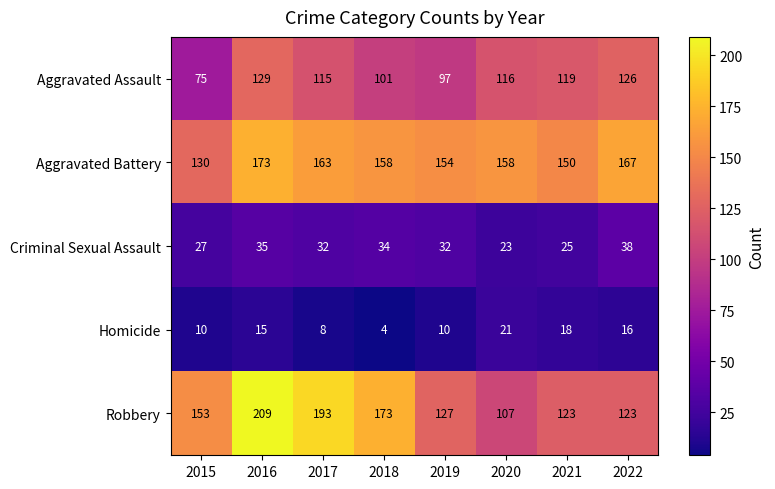

Which series has the widest spread of values?

Robbery